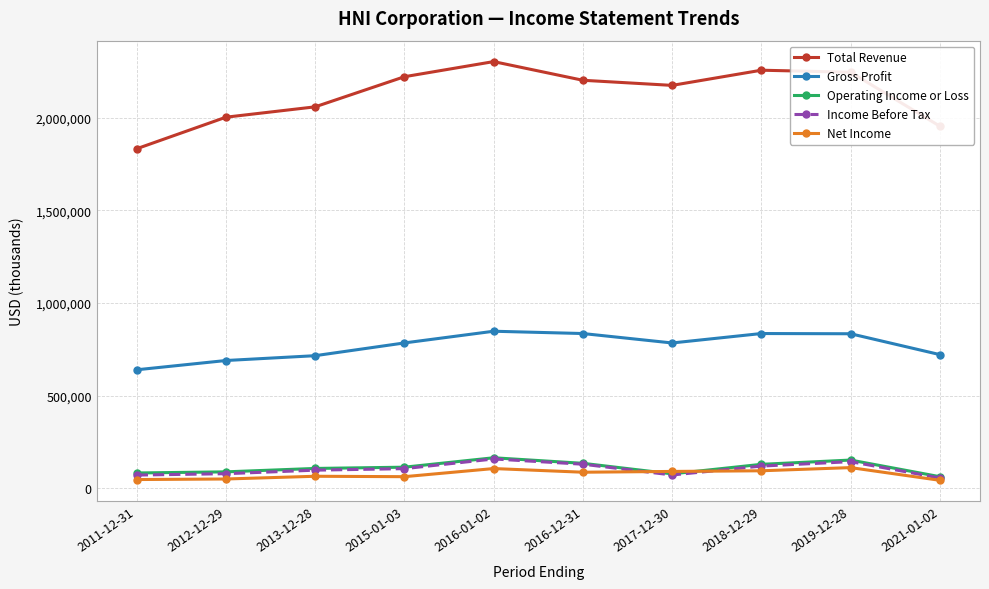

Which series has the largest range (max minus min)?

Total Revenue